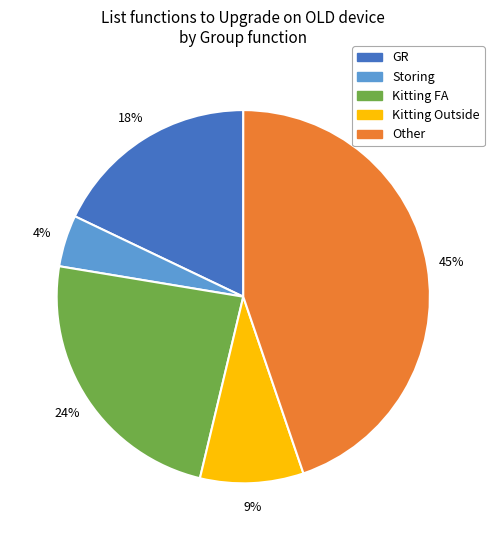

Is the sum of GR and Kitting FA greater than half?

No